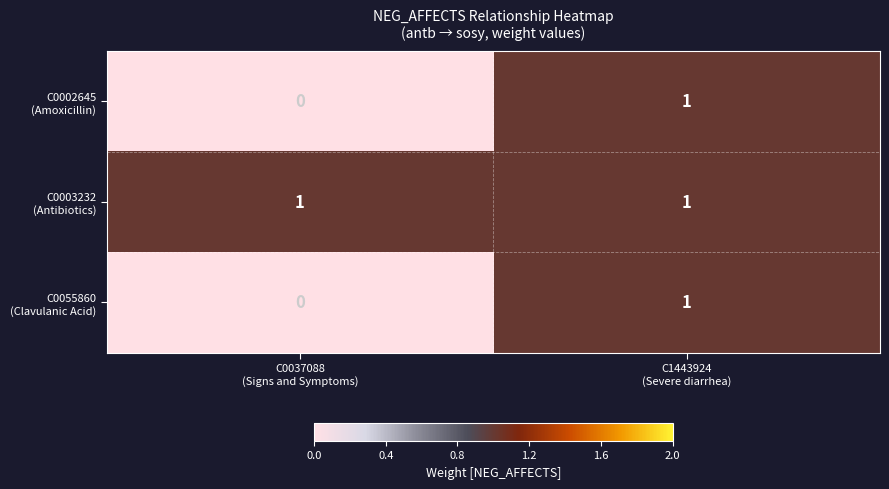

How many categories are shown in the chart?

2